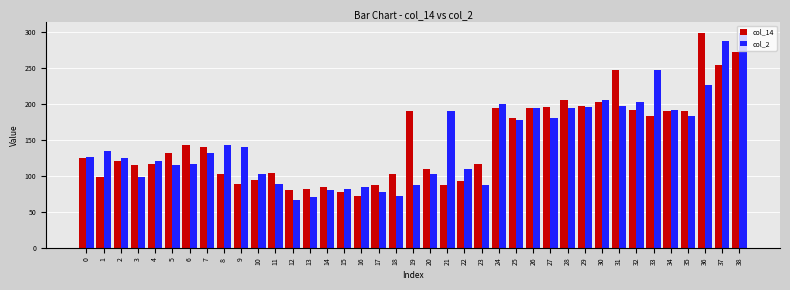

Which series changed the most between 18 and 25?

col_2